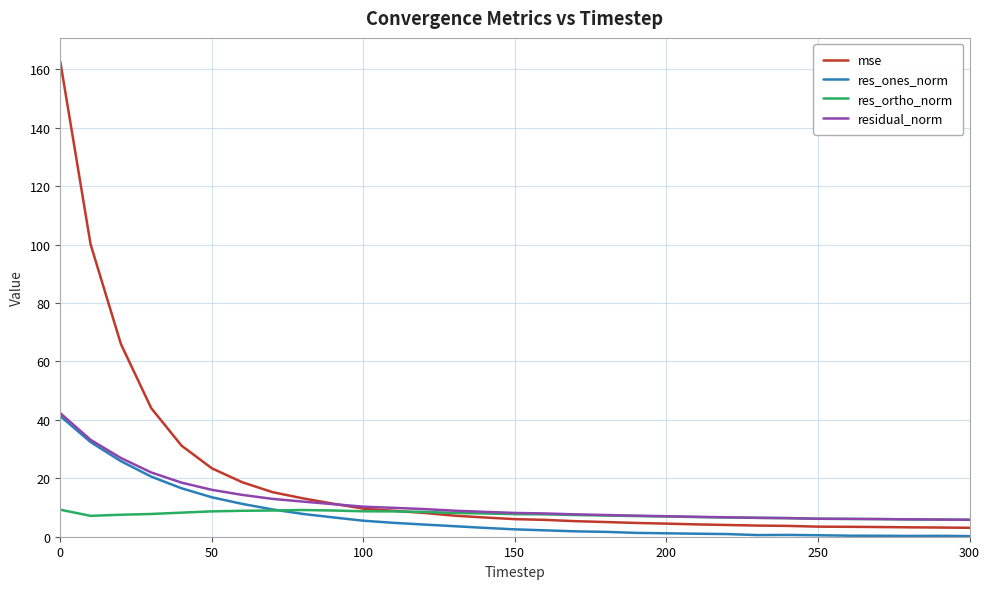

What is the difference between the maximum and second lowest values in the mse series?

159.5